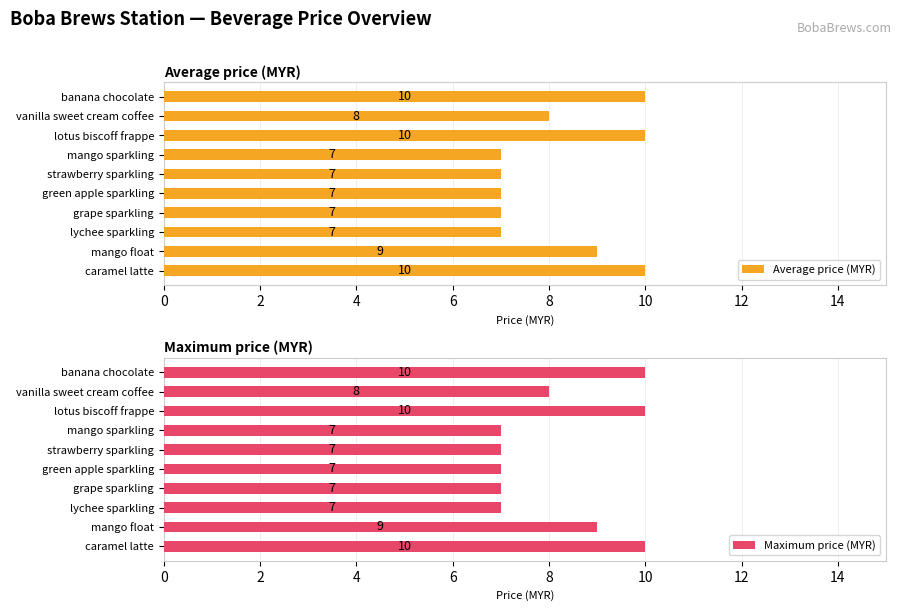

What are all the series names shown in the legend?

Average price (MYR), Maximum price (MYR)